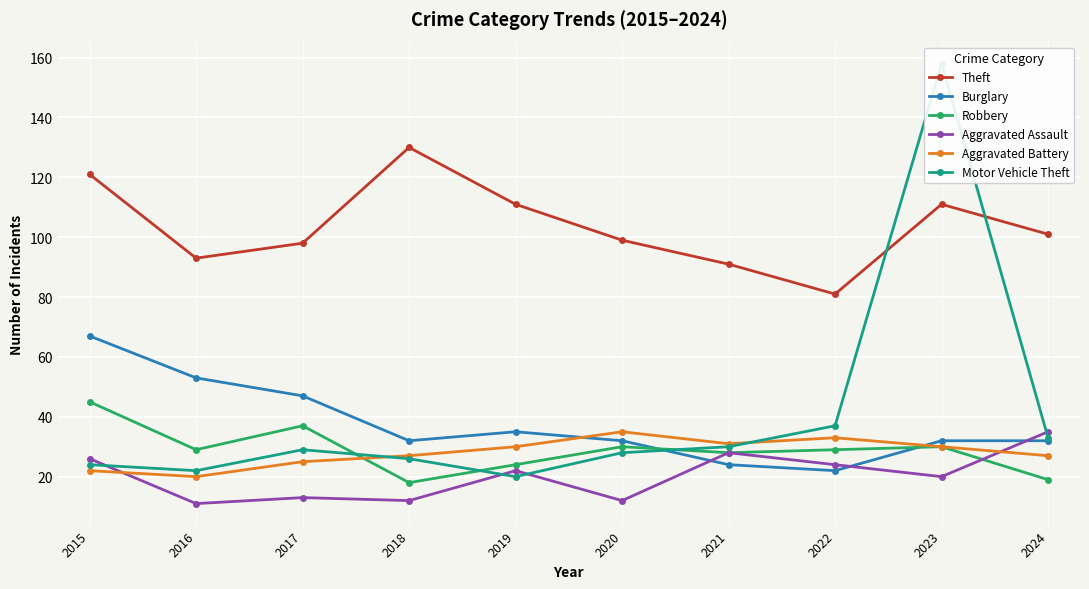

Between 2016 and 2023, which series saw the biggest shift?

Motor Vehicle Theft